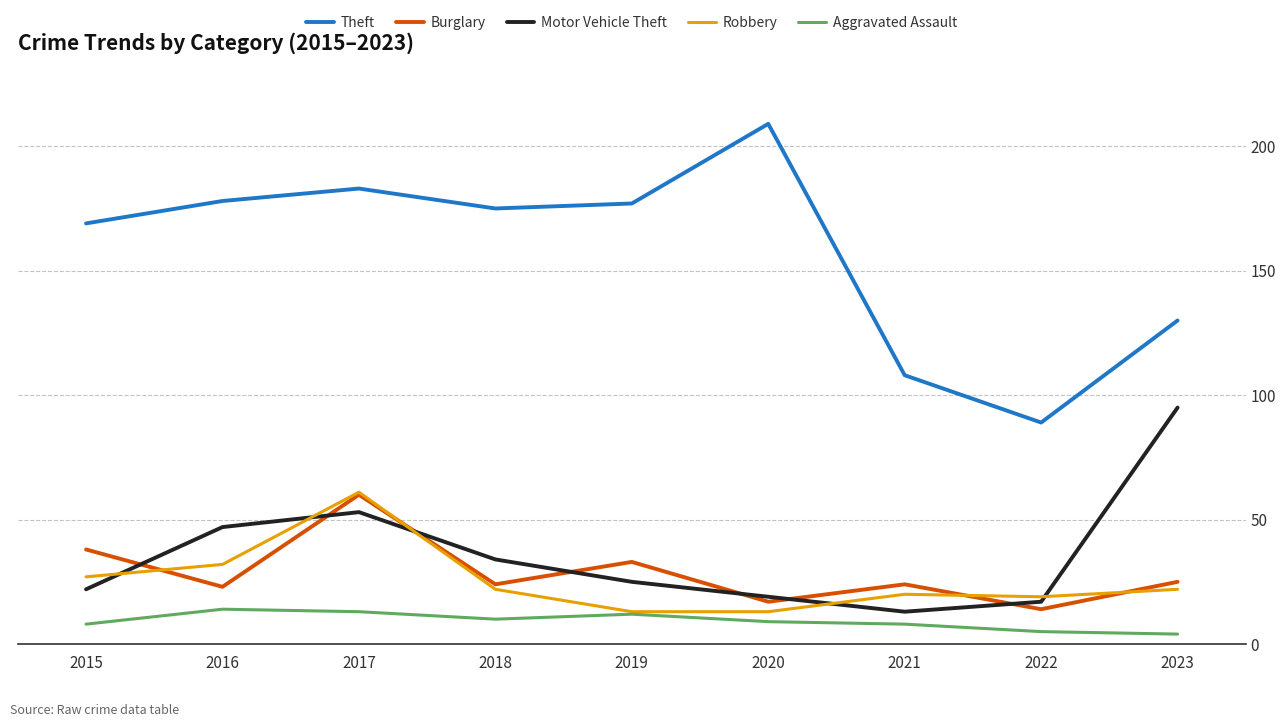

Which series has the widest spread of values?

Theft